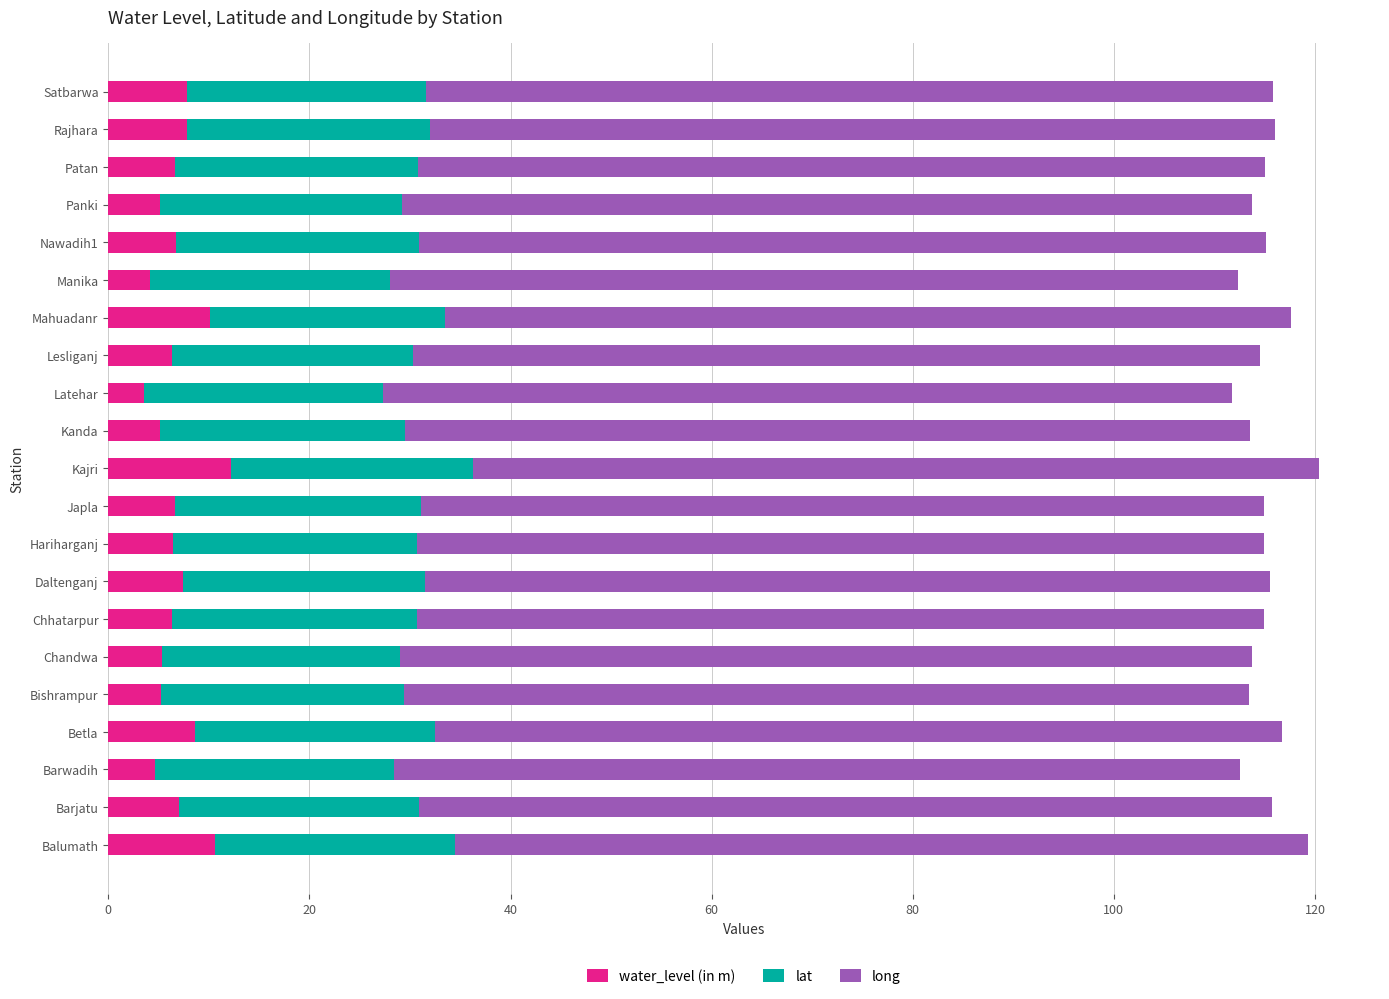

True or false: water_level (in m) has a value of 6.6 at Patan.

True